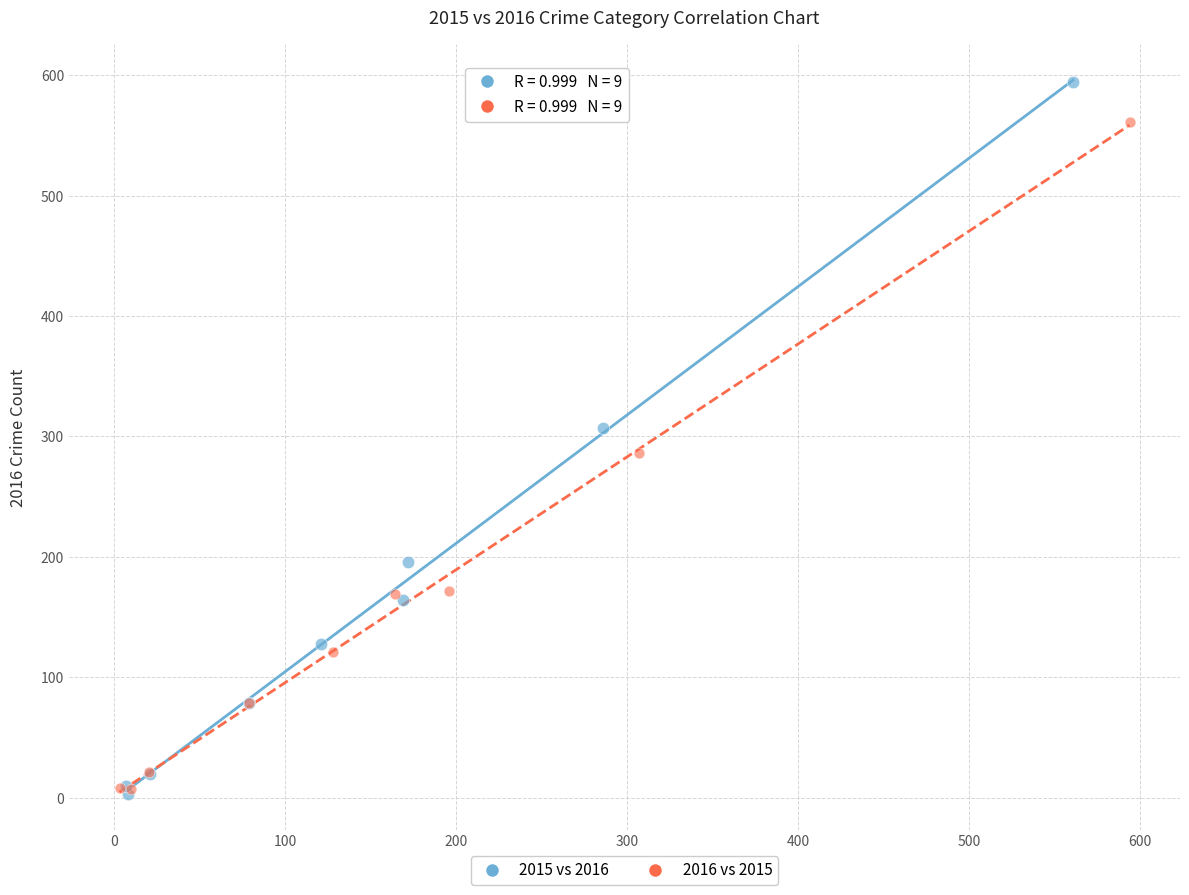

Which series has the widest spread of Y values?

2015 vs 2016